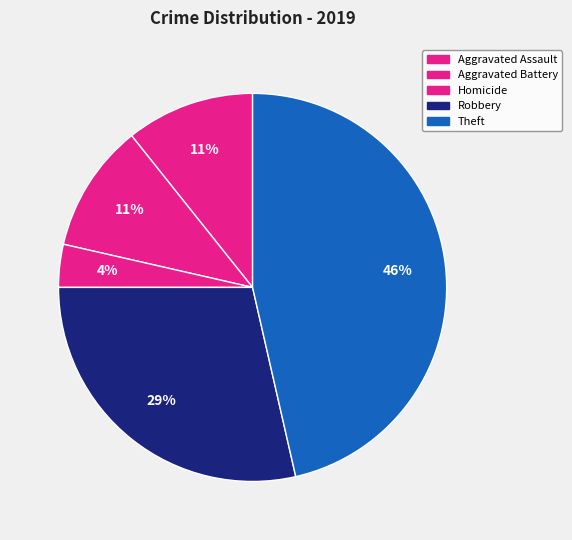

To the nearest percent, what portion does Aggravated Battery represent?

11%